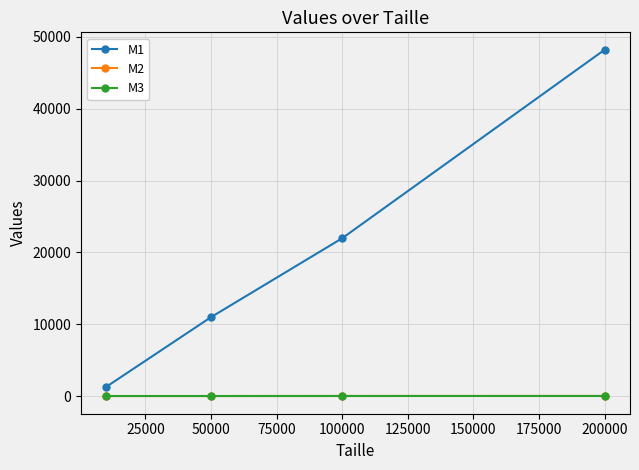

At how many categories does at least one series exceed 3637?

3